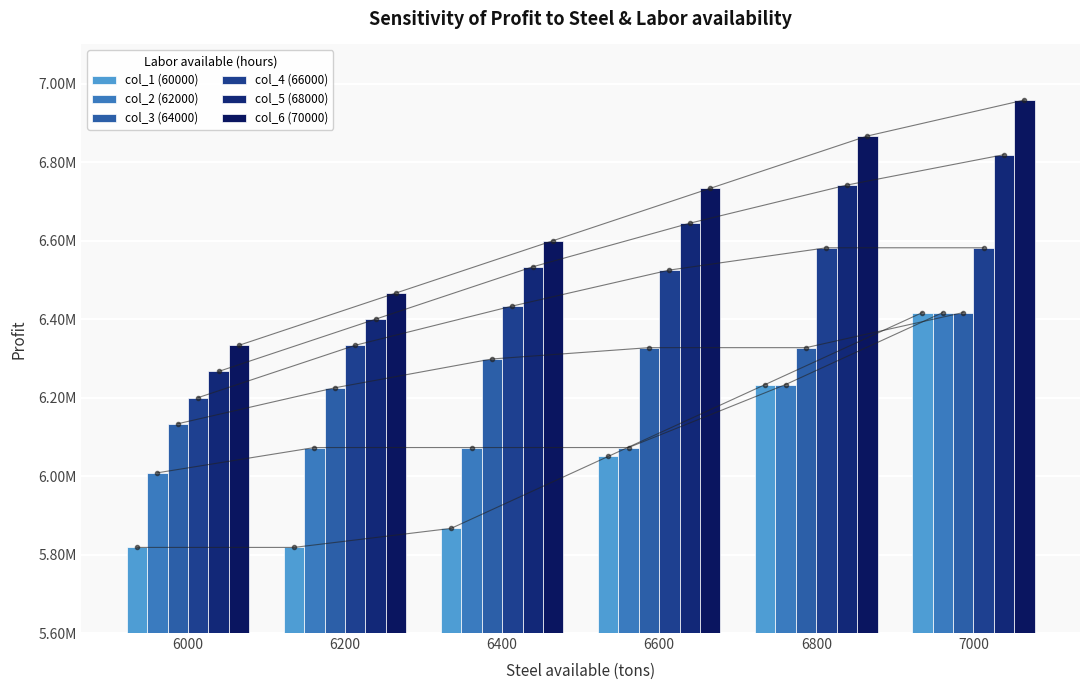

What are all the series names shown in the legend?

col_1 (60000), col_2 (62000), col_3 (64000), col_4 (66000), col_5 (68000), col_6 (70000)